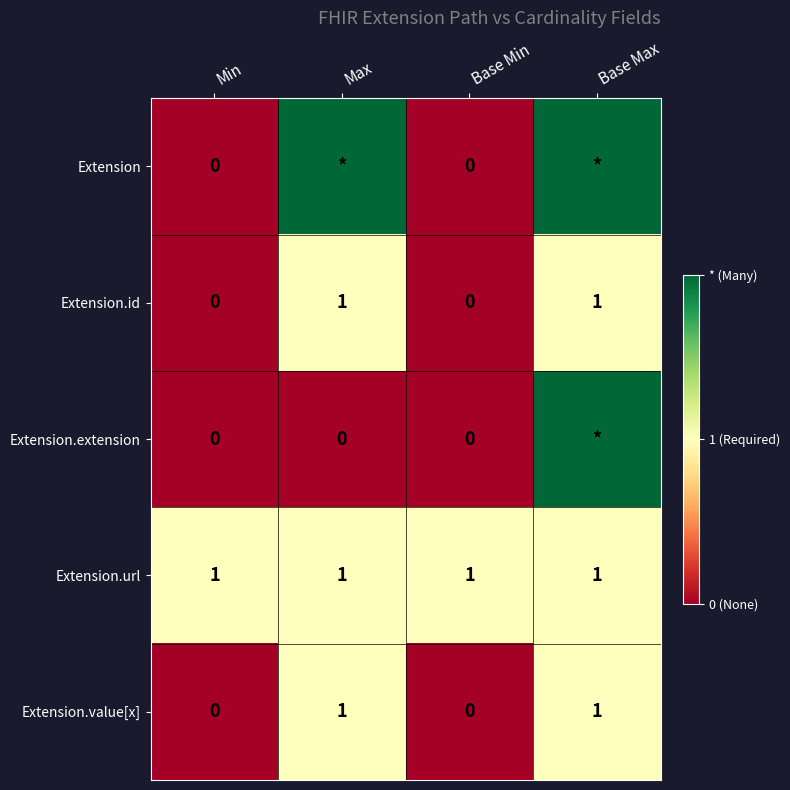

The value of Extension.value[x] at Base Max is 1. True or false?

True